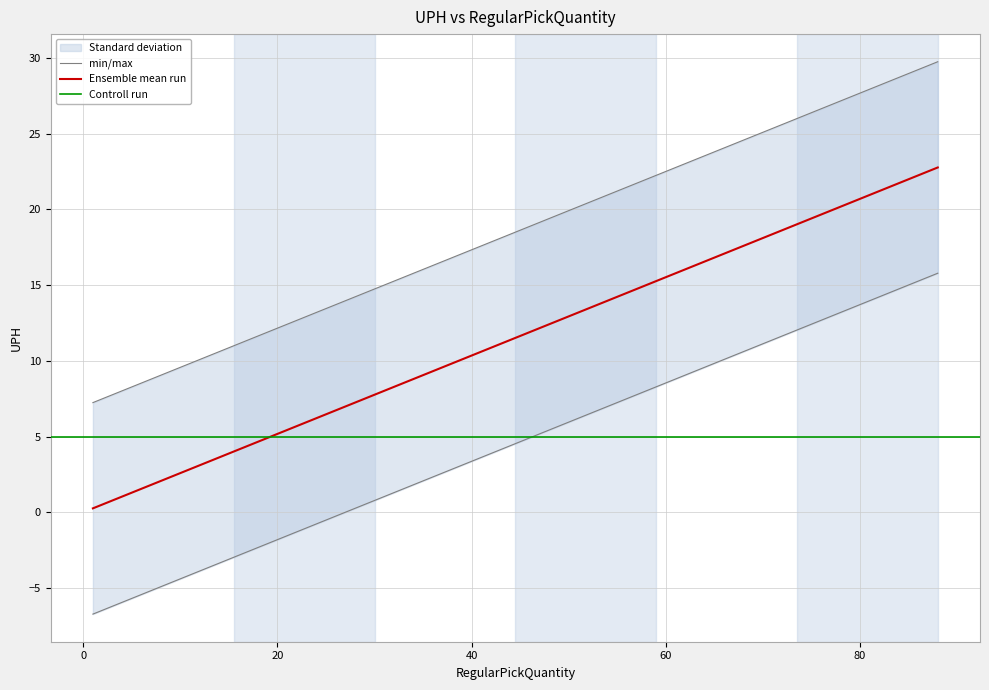

What is the highest value of the Ensemble mean run series?

22.8